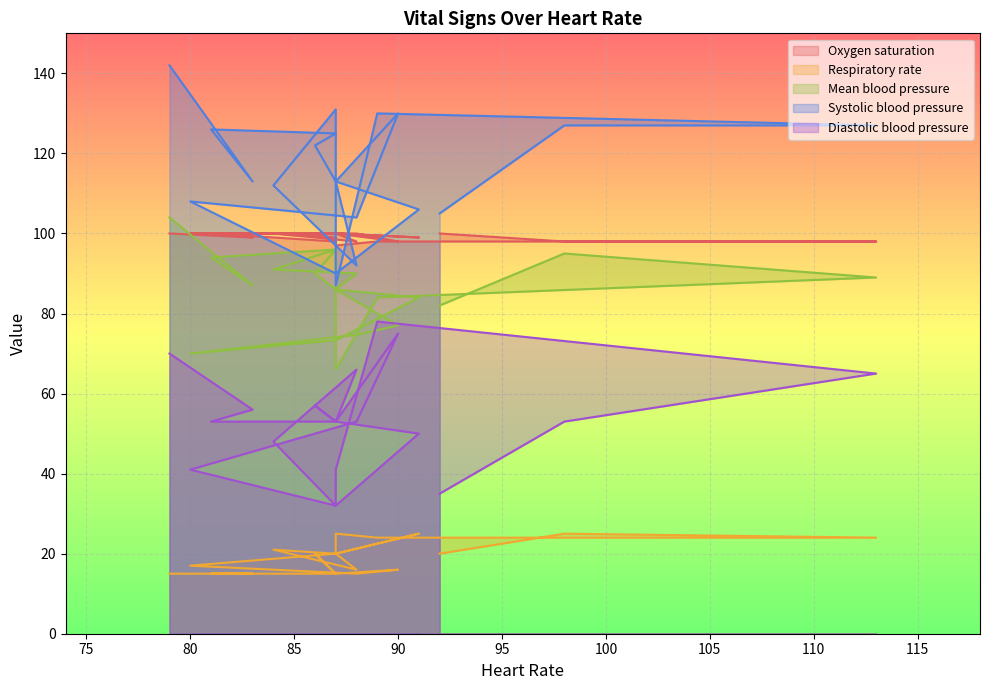

Is the value of Diastolic blood pressure at 79 greater than the value of Oxygen saturation at 89?

No